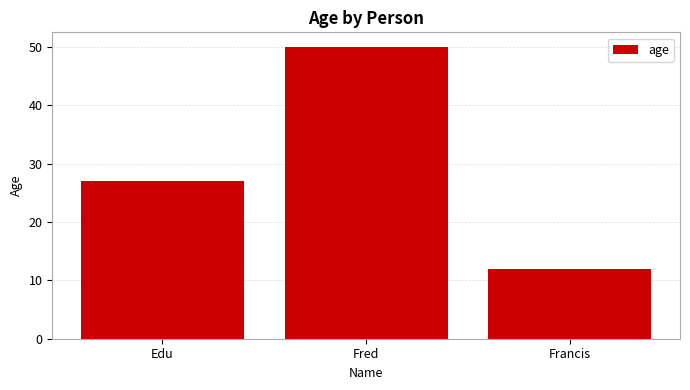

What position from the right is Fred?

2